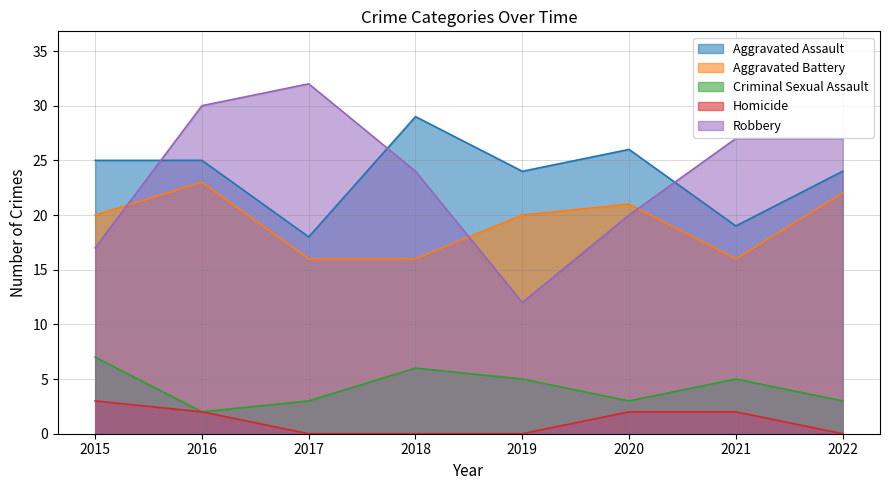

True or false: Homicide has a value of 2 at 2016.

True